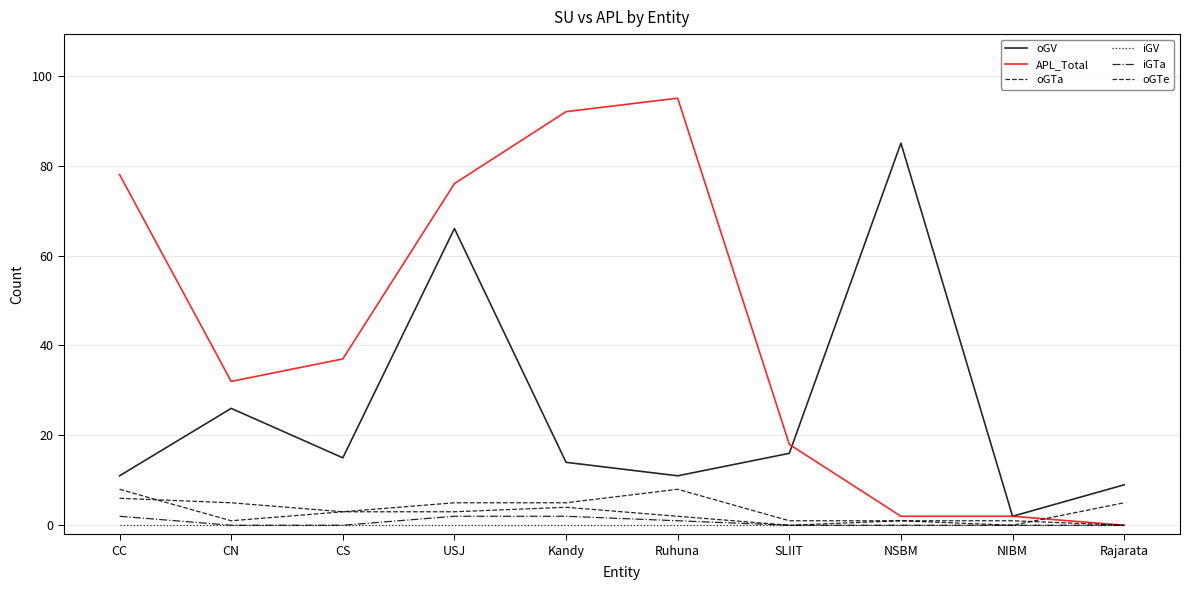

Is this an area chart (filled region under the line)?

No